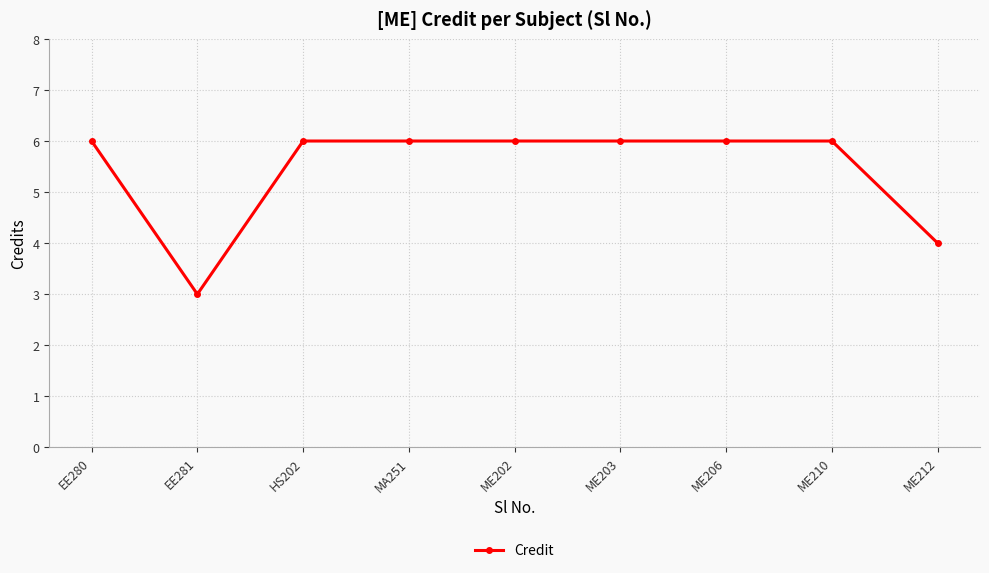

Where is the first local minimum?

EE281